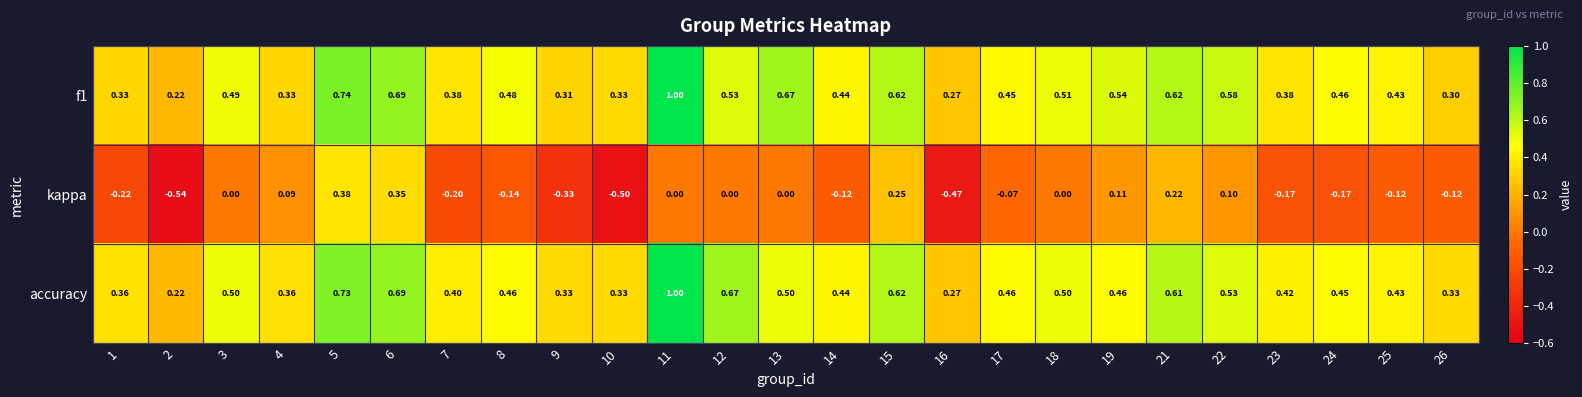

Which series has the widest spread of values?

kappa